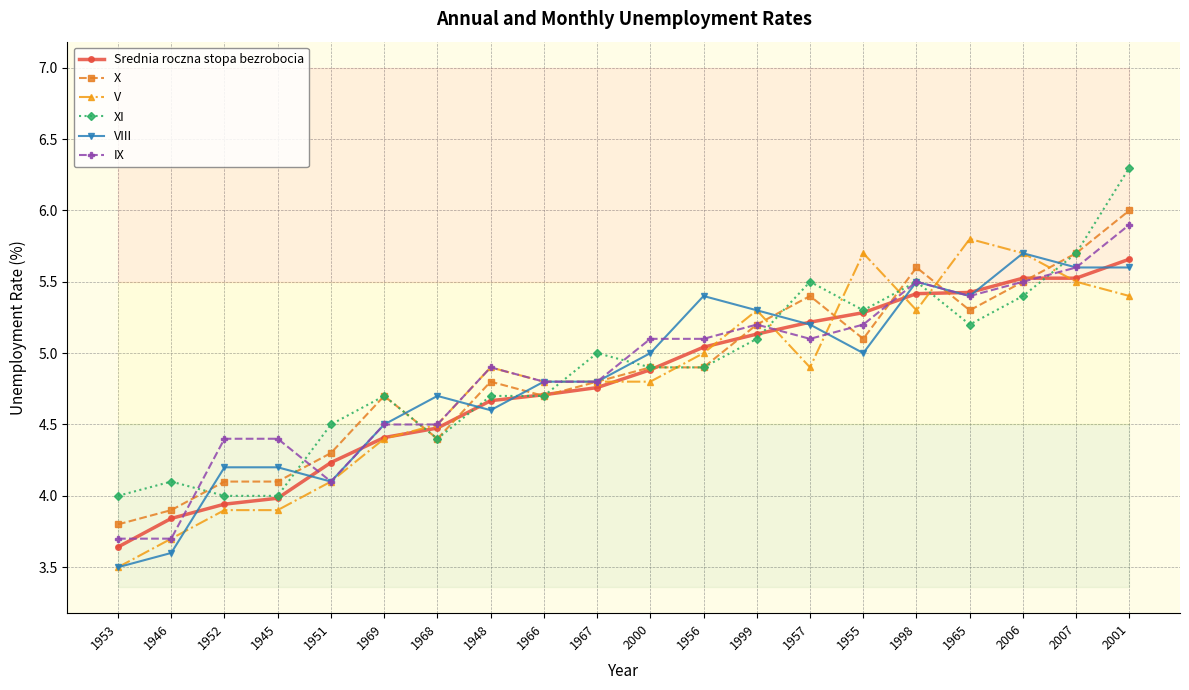

What is the label of the 13th point from the right?

1948